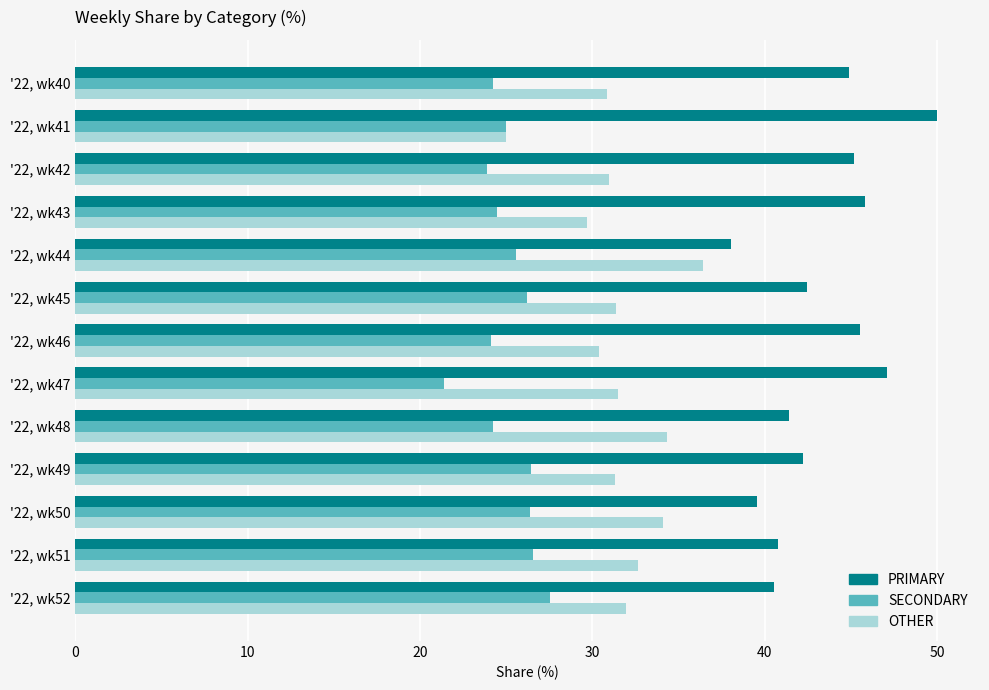

Which category has the lowest value across all series?

'22, wk47